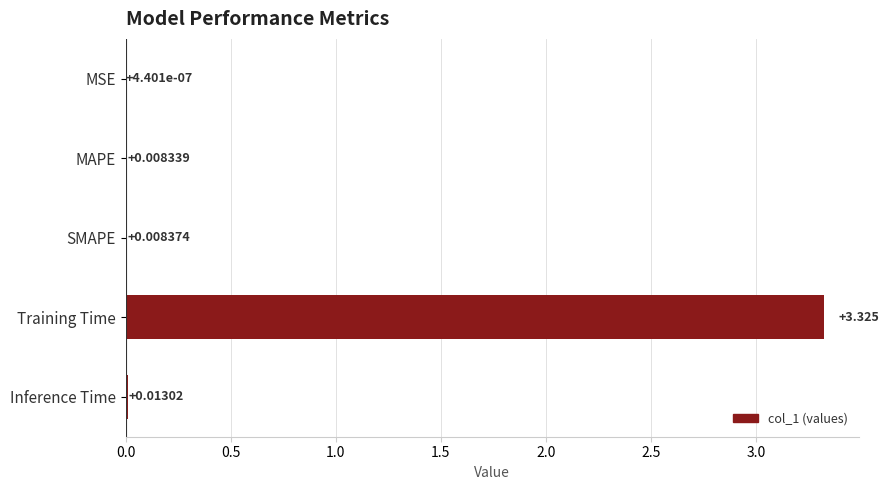

Which label corresponds to the largest value in the chart?

Training Time